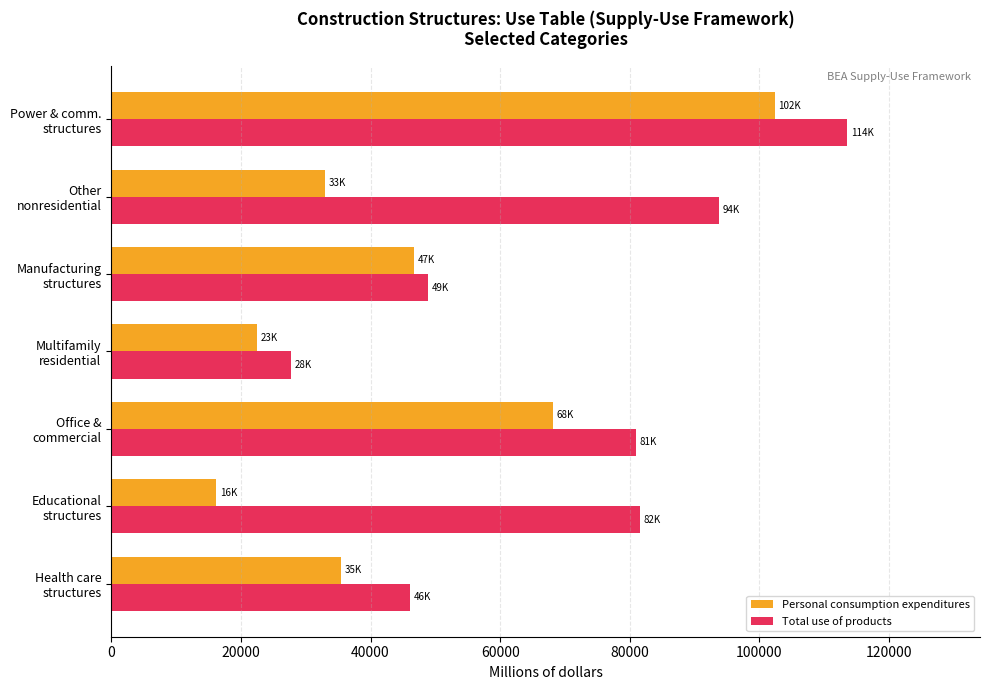

What are all the series names shown in the legend?

Personal consumption expenditures, Total use of products